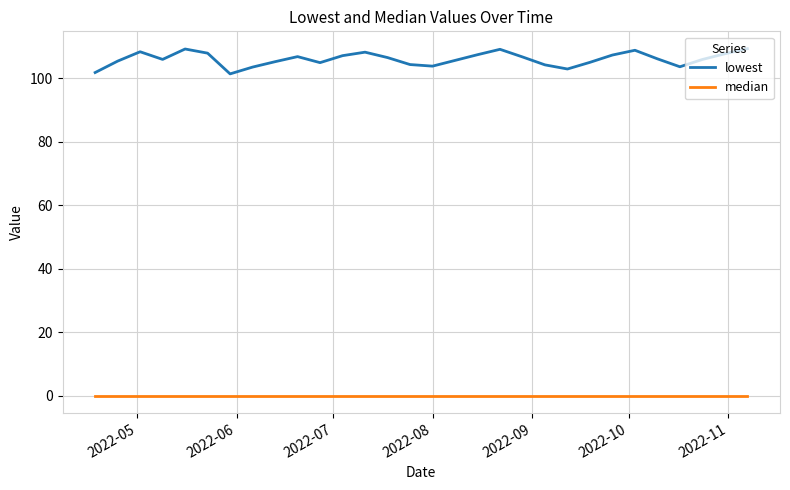

True or false: lowest and median intersect in this chart.

False